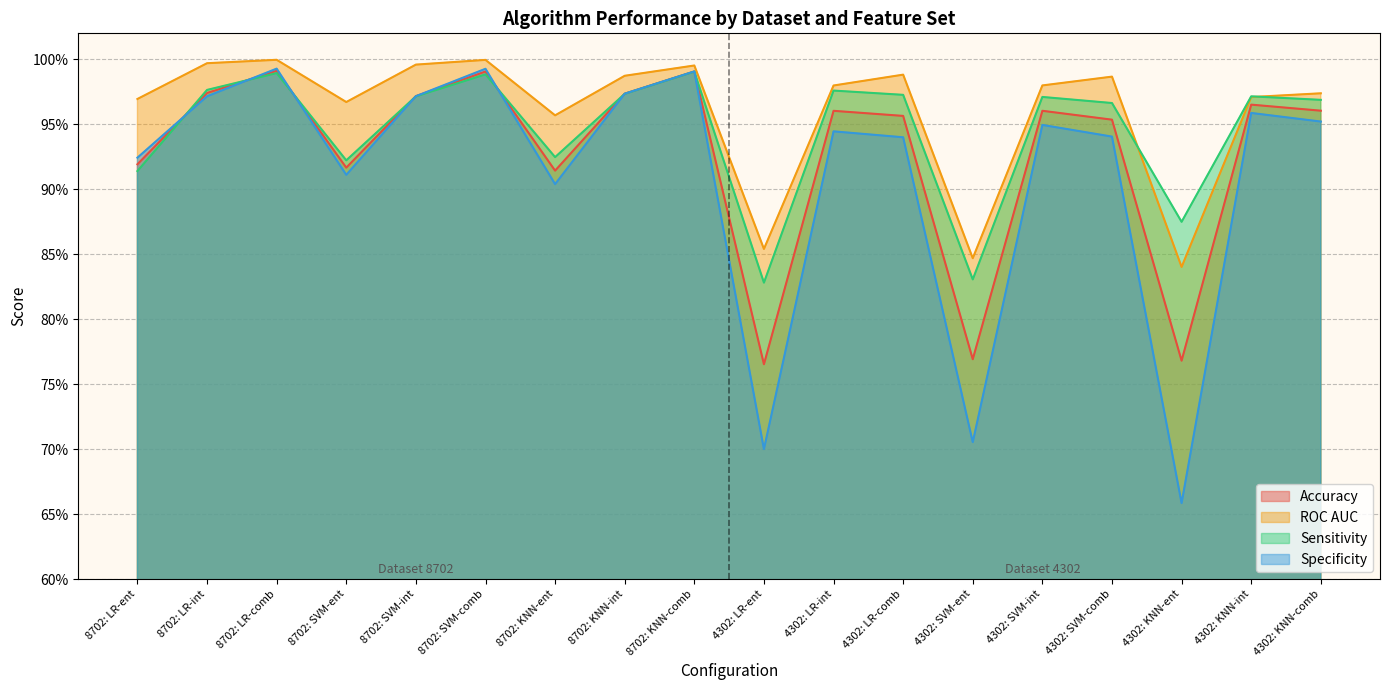

What are all the series names shown in the legend?

Accuracy, ROC AUC, Sensitivity, Specificity